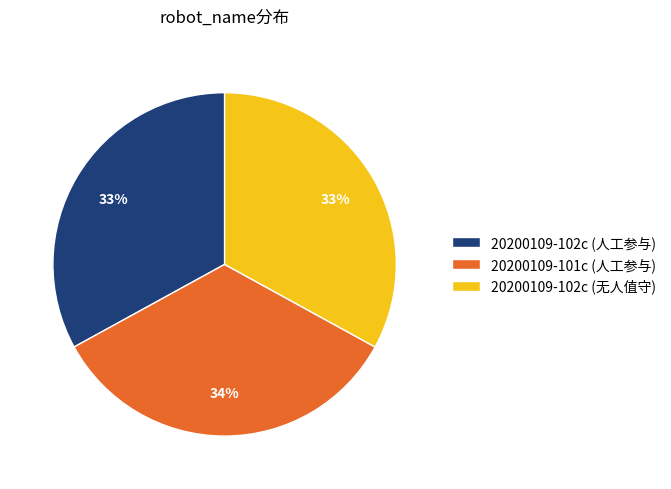

To the nearest percent, what portion does 20200109-102c (无人值守) represent?

33%